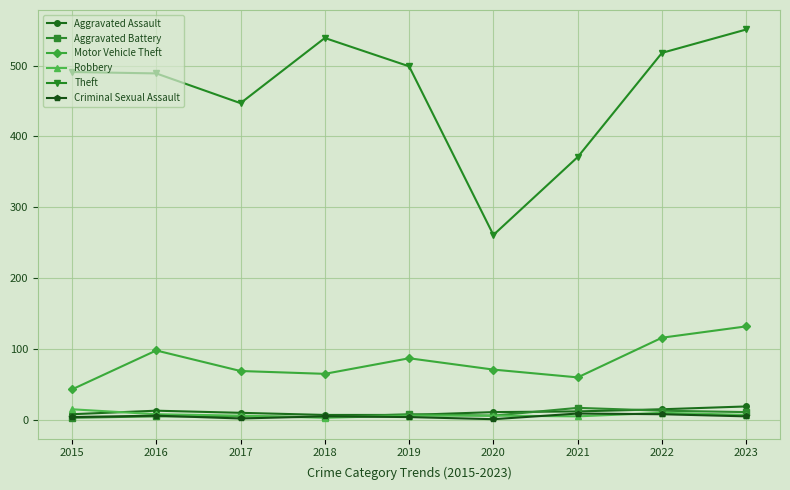

At which label is Motor Vehicle Theft closest to 87?

2019